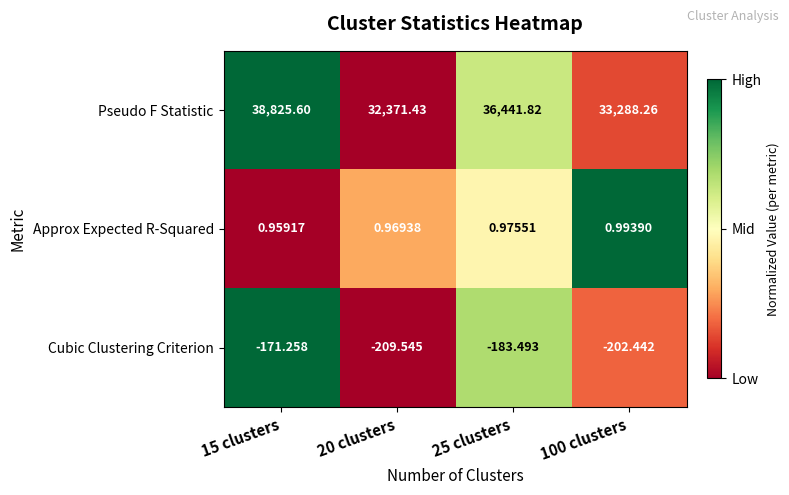

Which category has the highest value across all series?

15 clusters